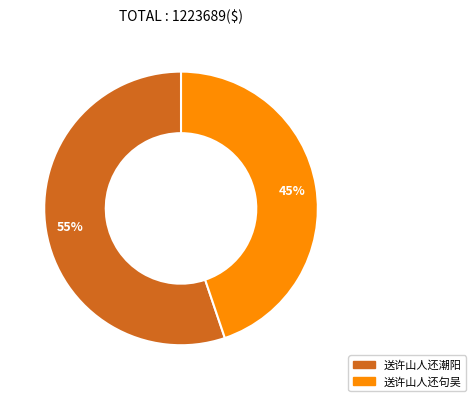

Is the sum of 送许山人还潮阳 and 送许山人还句吴 greater than half?

Yes